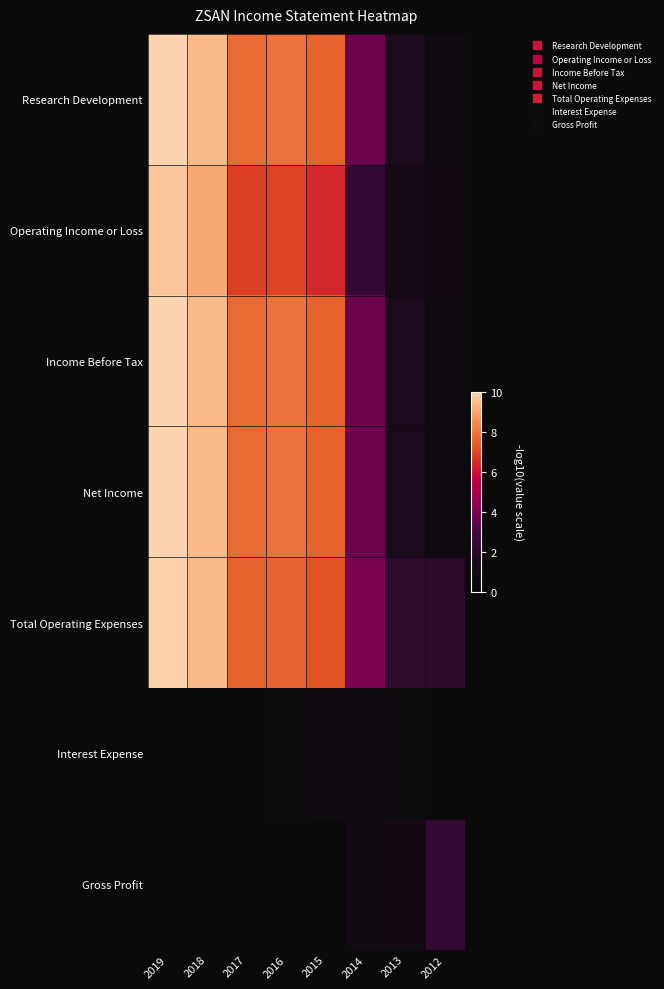

Rank the series by their maximum value, from highest to lowest.

Research Development, Income Before Tax, Net Income, Total Operating Expenses, Operating Income or Loss, Gross Profit, Interest Expense